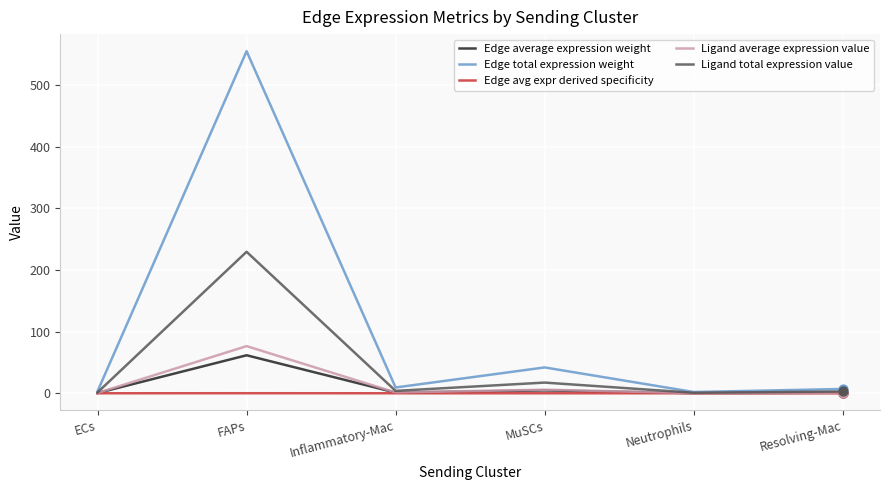

What are all the series names shown in the legend?

Edge average expression weight, Edge total expression weight, Edge avg expr derived specificity, Ligand average expression value, Ligand total expression value